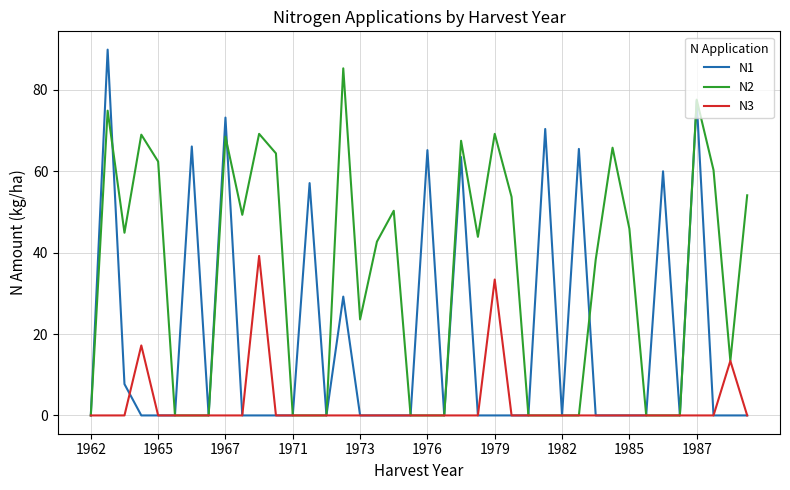

What is the maximum value shown in the chart?

89.9